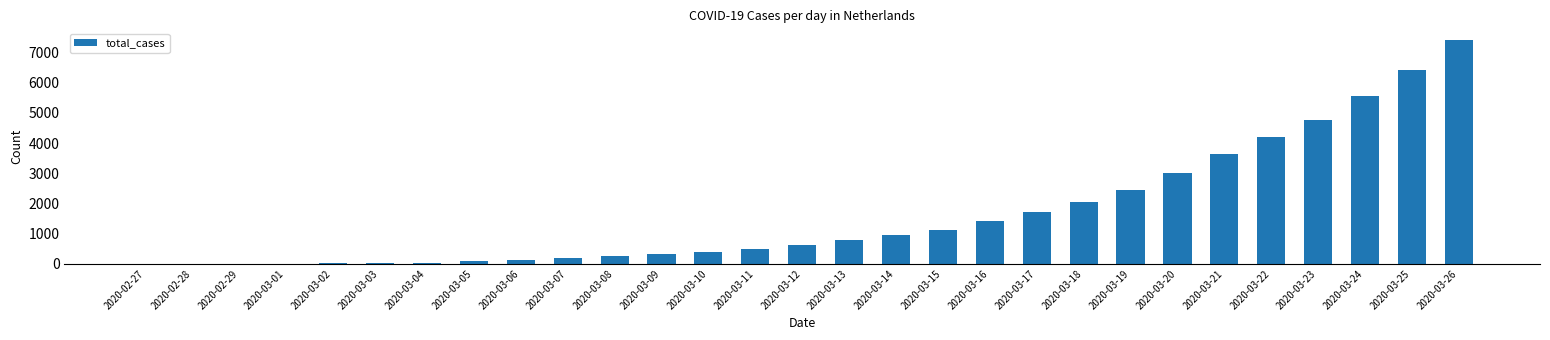

What is the change in value from 2020-03-04 to 2020-03-15?

+1097